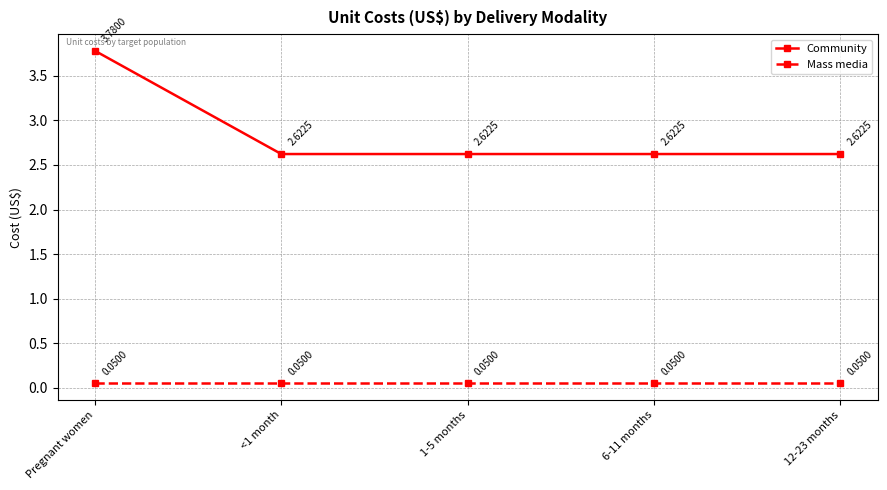

At which category does the chart reach its peak across all series?

Pregnant women